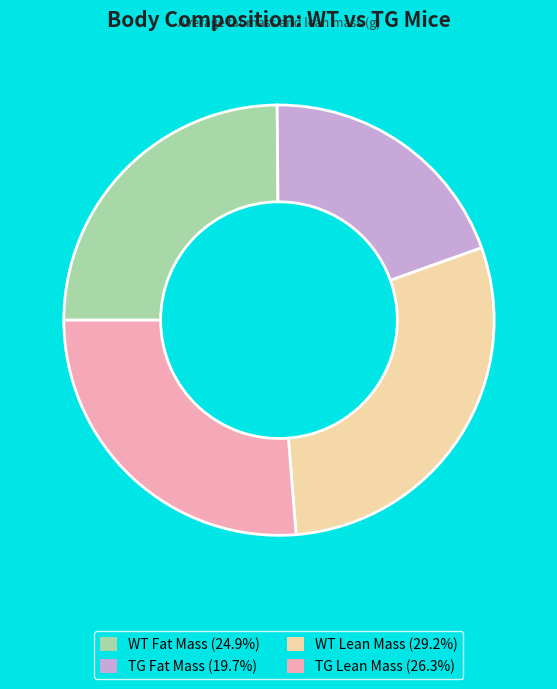

Count the number of slices in the pie.

4